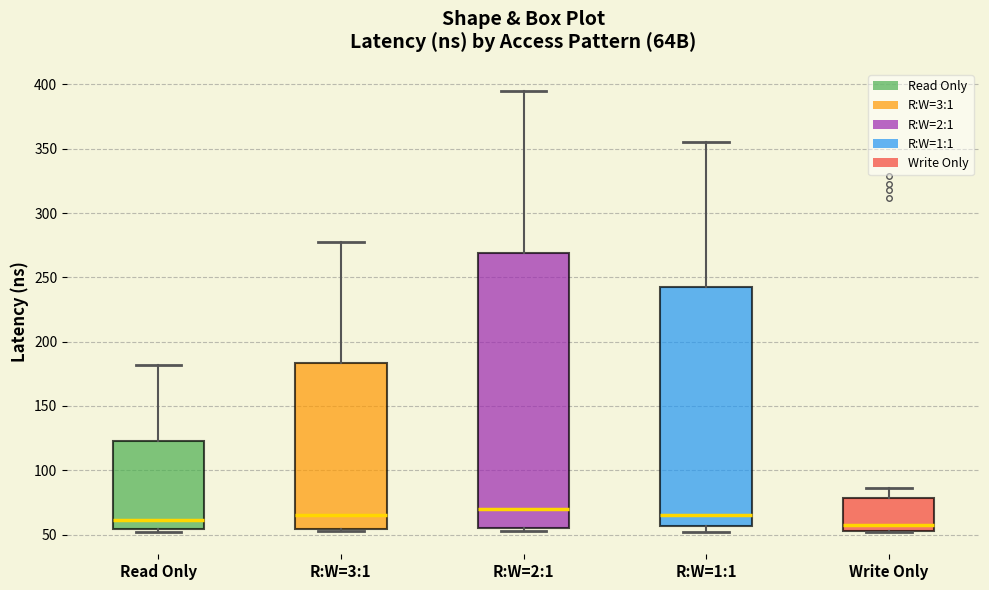

Where is the upper edge of the box for Write Only on the y-axis? The values are not printed on the chart, so give them approximately, as read against the axis.

80